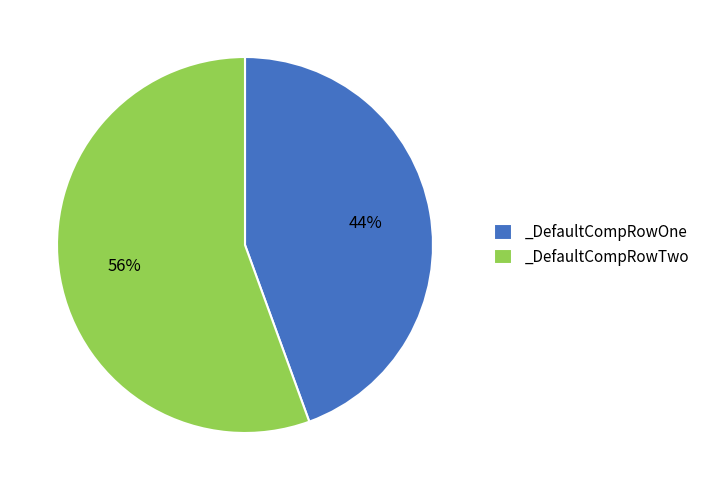

What percentage is the _DefaultCompRowOne slice, to the nearest percent?

44%